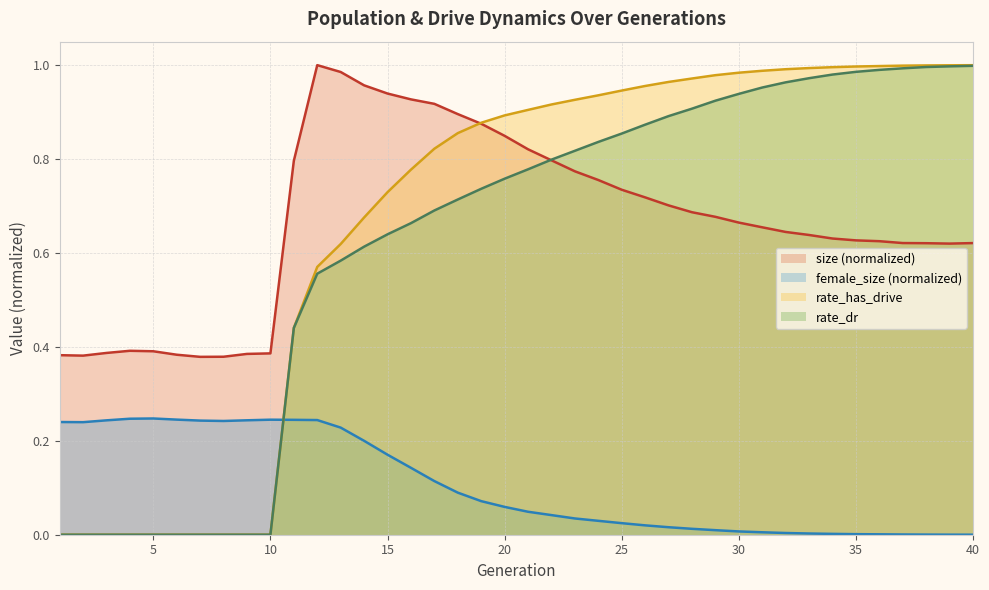

How many positive values does the rate_dr series have?

30